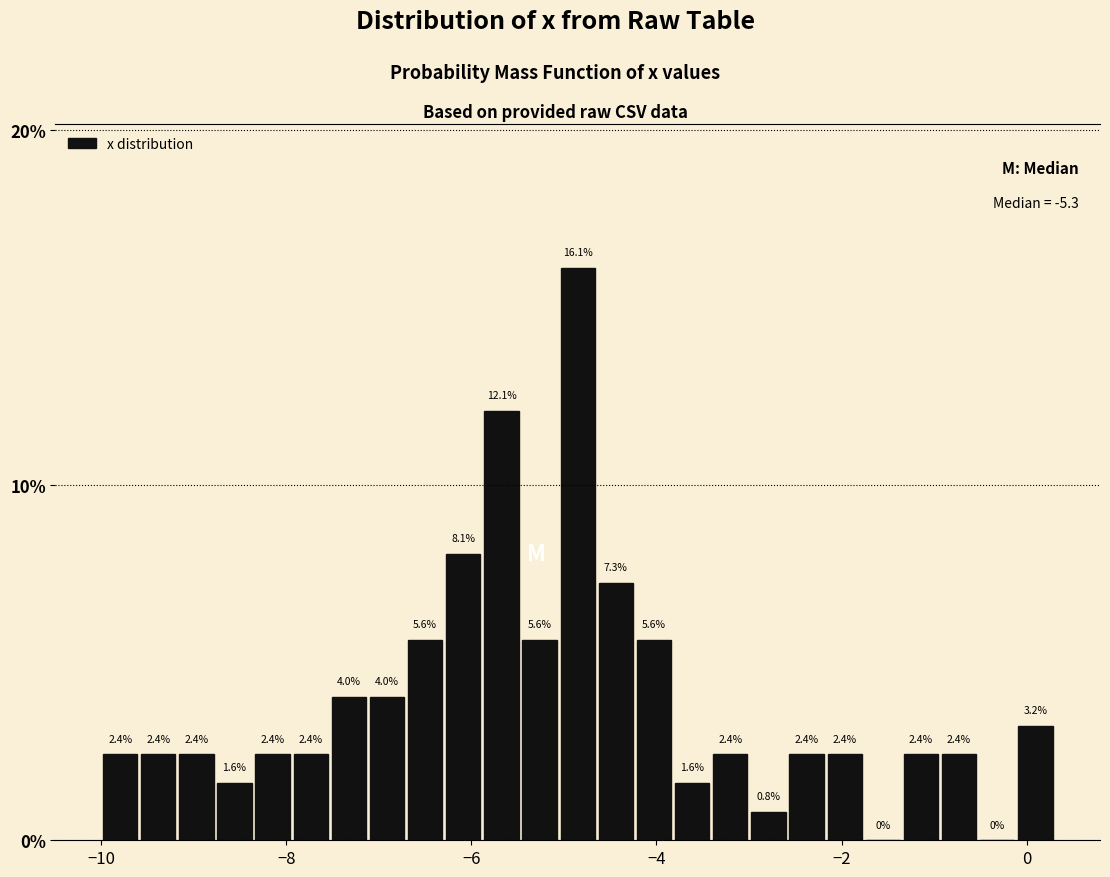

Read against the x-axis, roughly where is the centre of the tallest bar?

-4.8